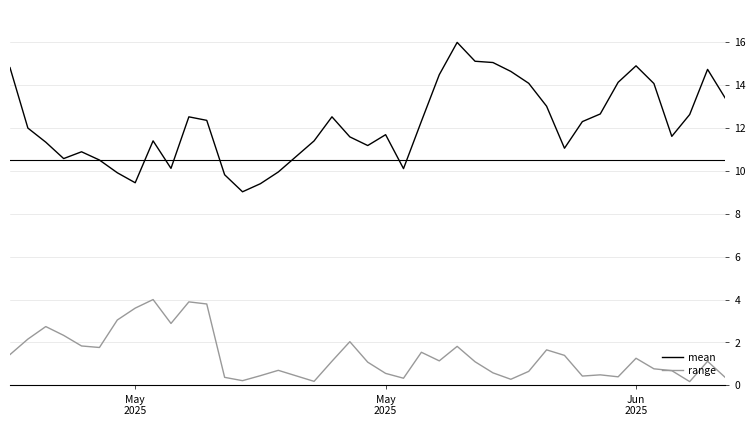

True or false: mean and range intersect in this chart.

False